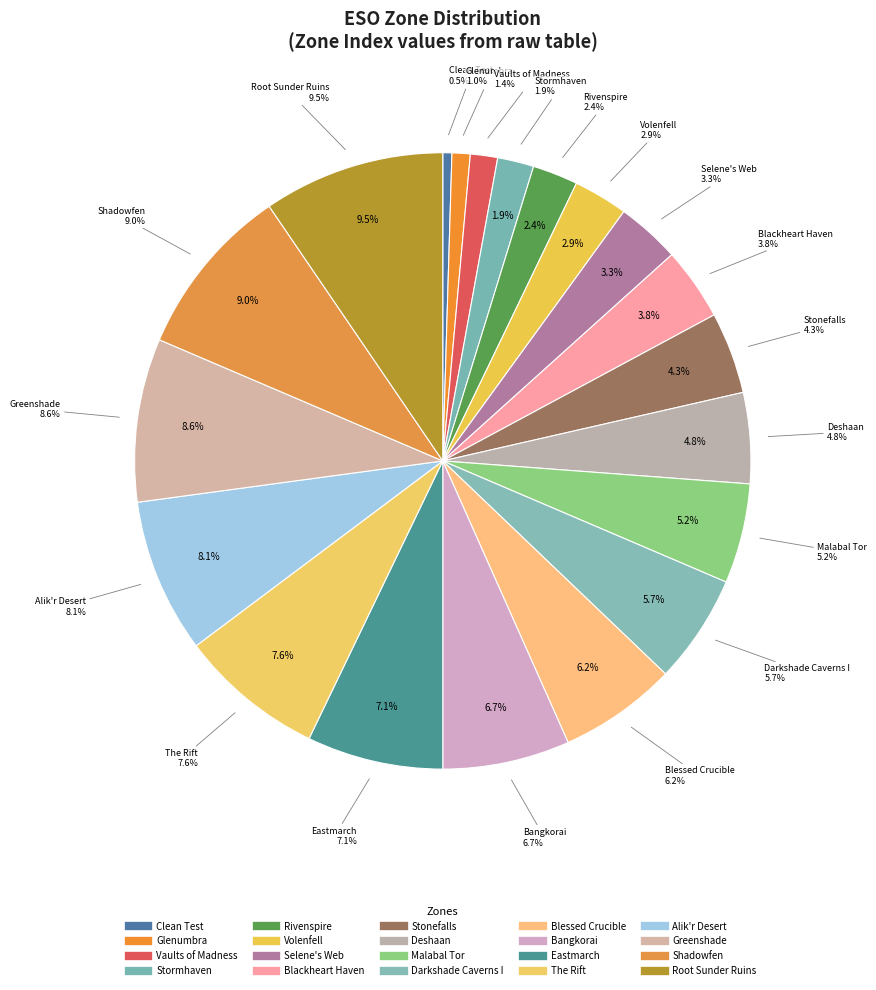

Does Root Sunder Ruins represent more than half of the total?

No